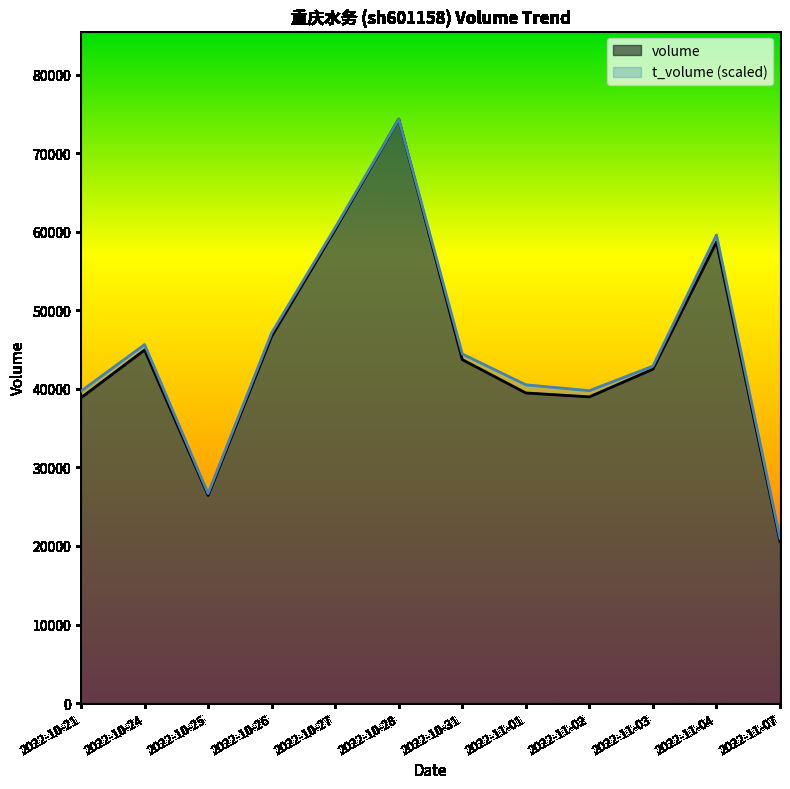

How many lines are shown in the chart?

2